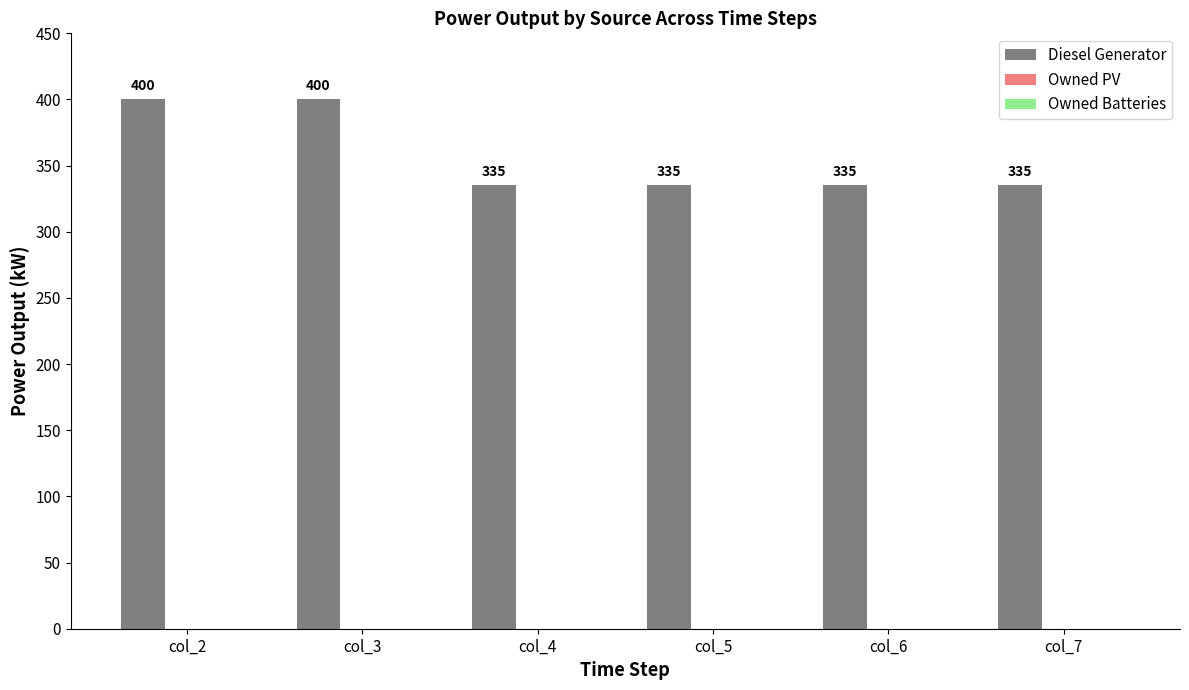

How many categories are shown in the chart?

6